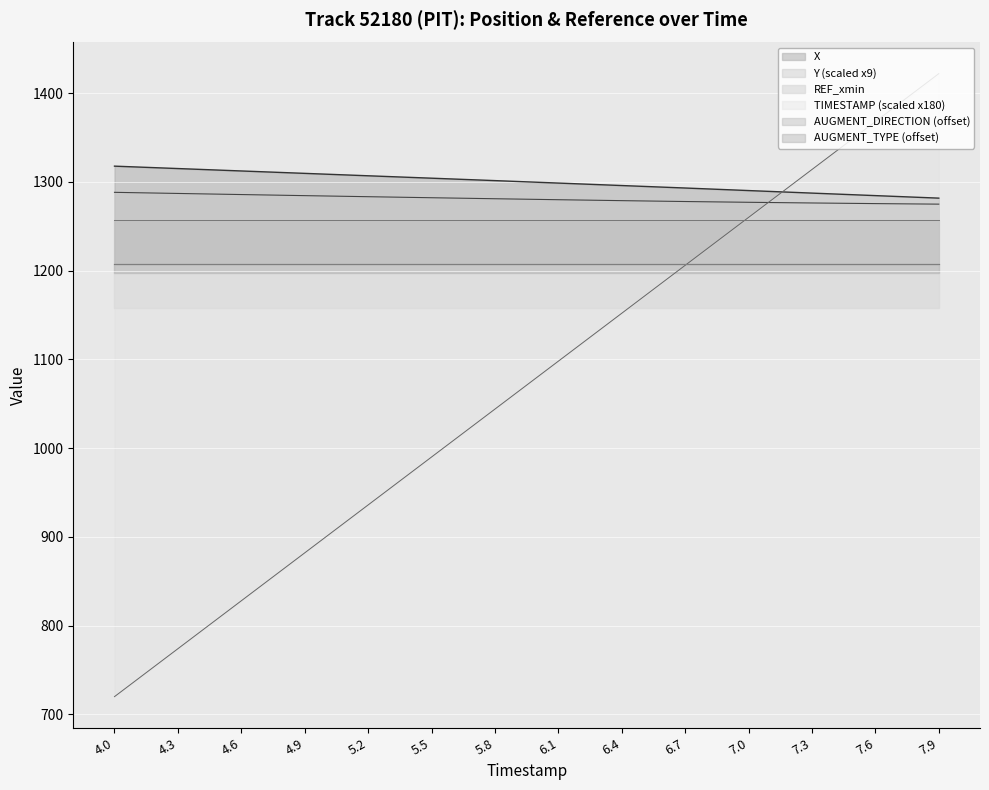

True or false: X has more than 2 interior local peaks.

False